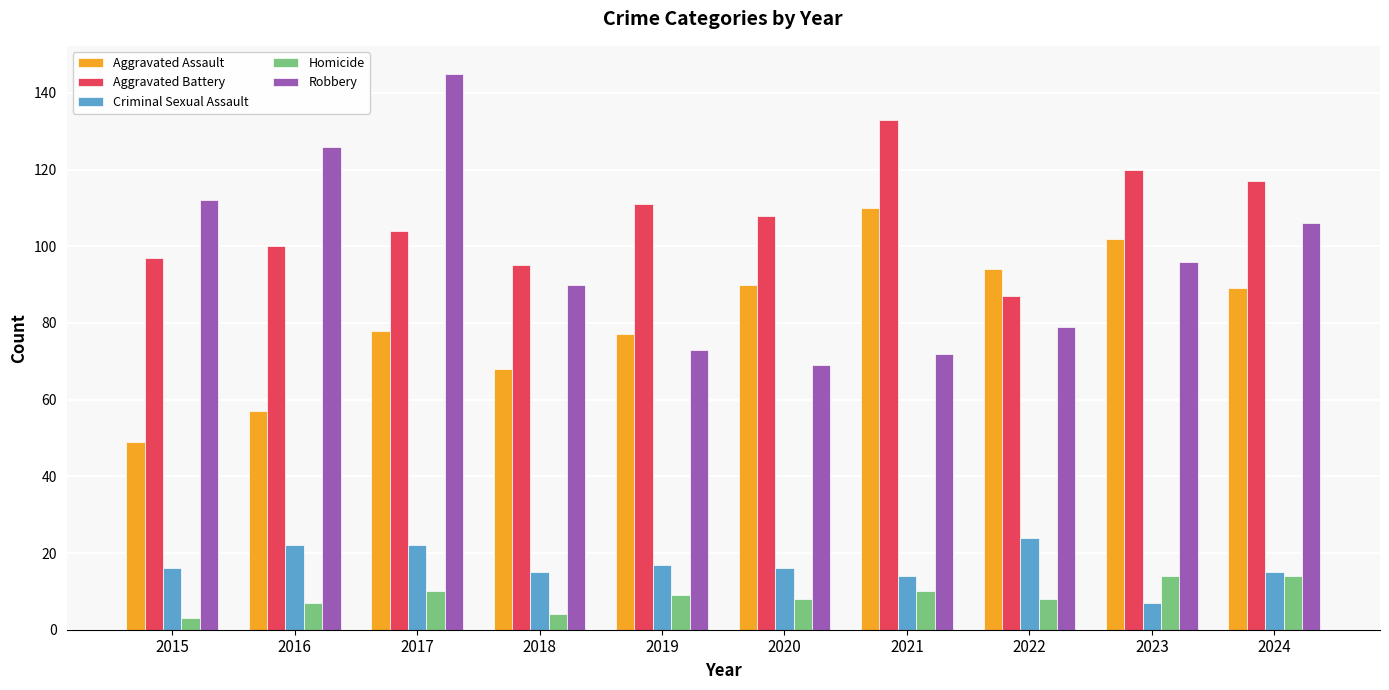

What is the value of the Robbery bar at the 3rd from the left?

145